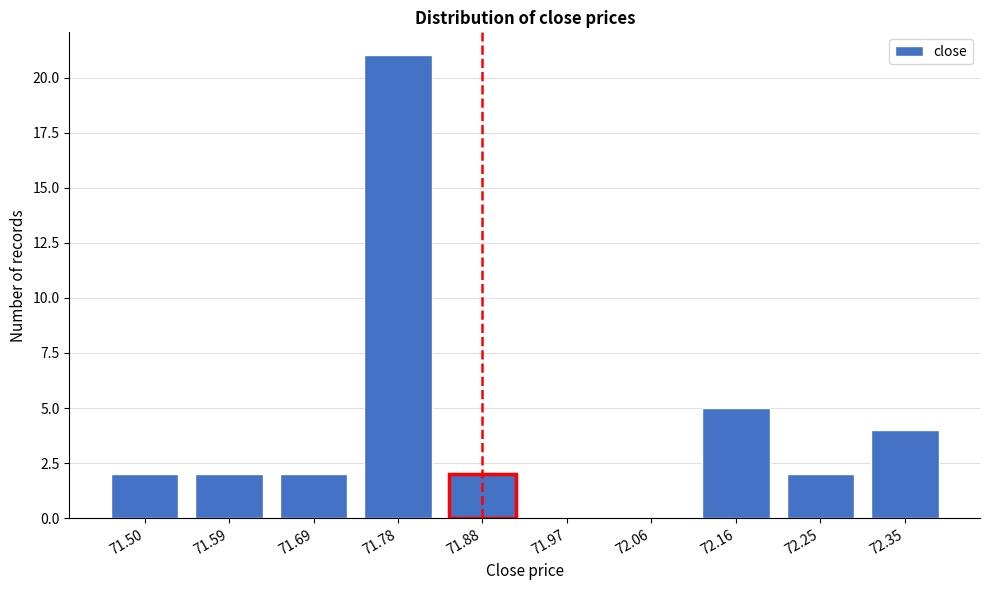

Reading right to left, transcribe all the data shown in this chart.

72.35=4	72.25=2	72.16=5	72.06=0	71.97=0	71.88=2	71.78=21	71.69=2	71.59=2	71.50=2